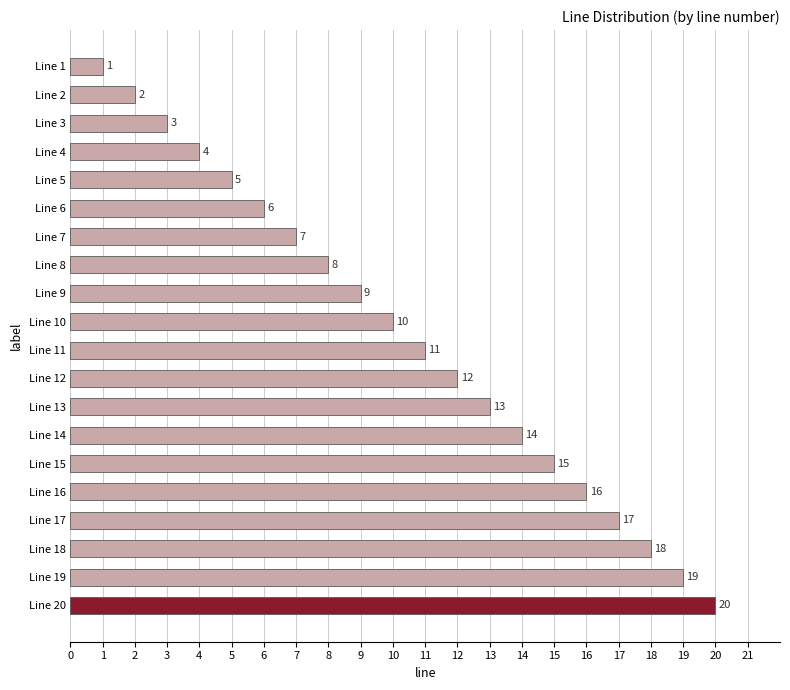

How many bars are there in total?

20